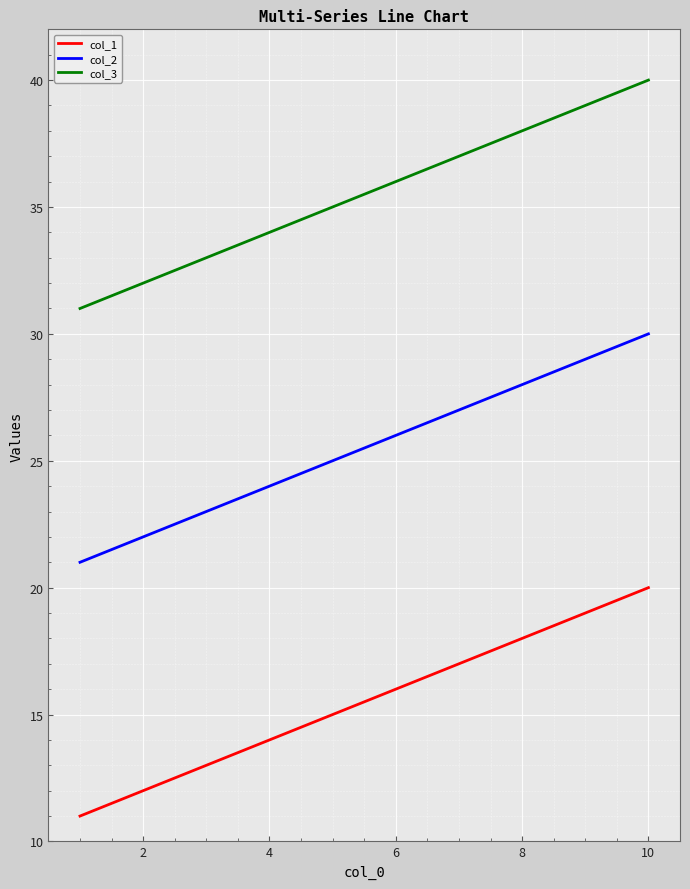

Which series has the largest total across all categories?

col_3